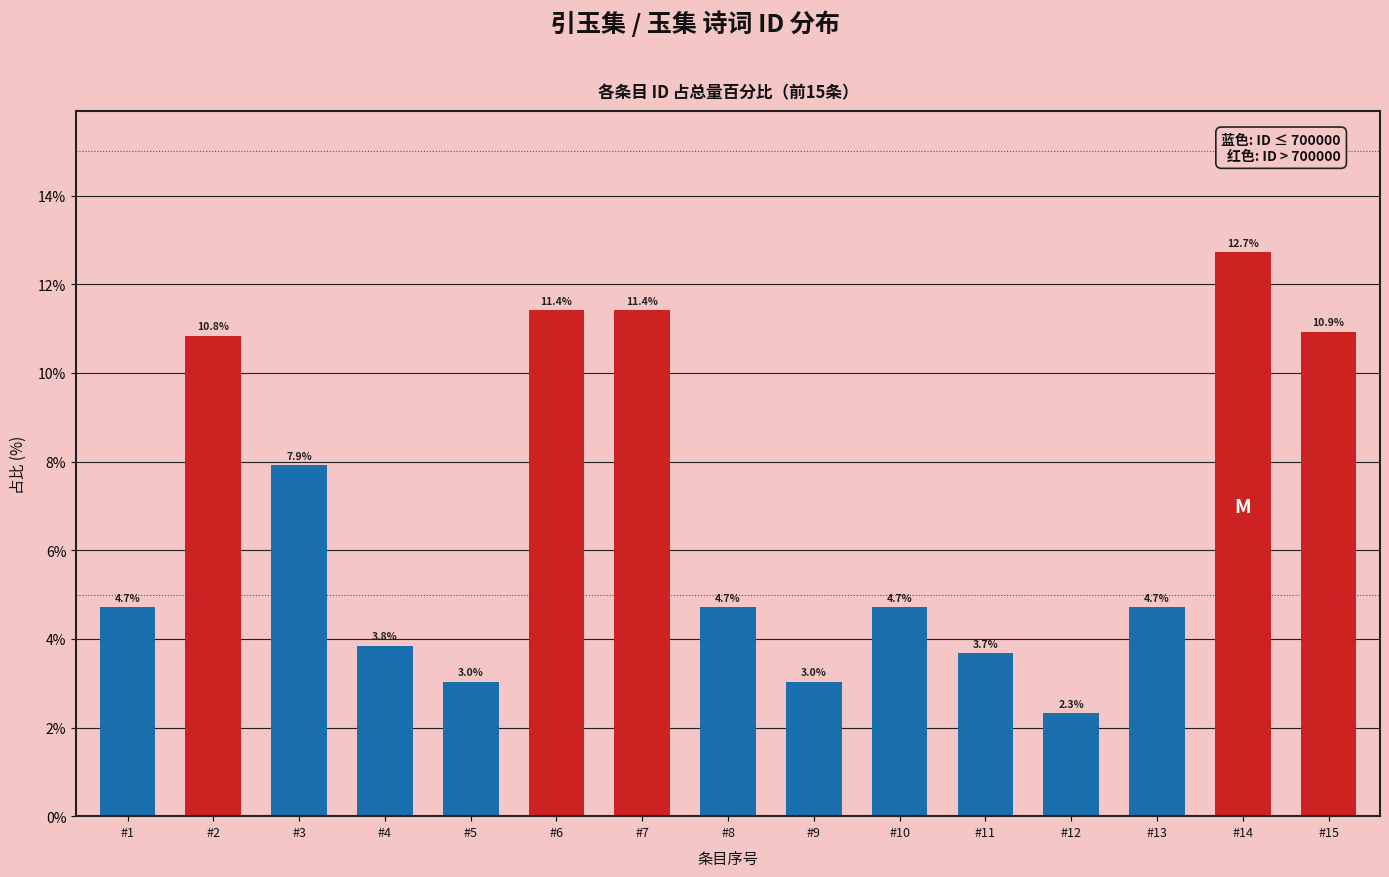

Where does the data first go above 4?

#1